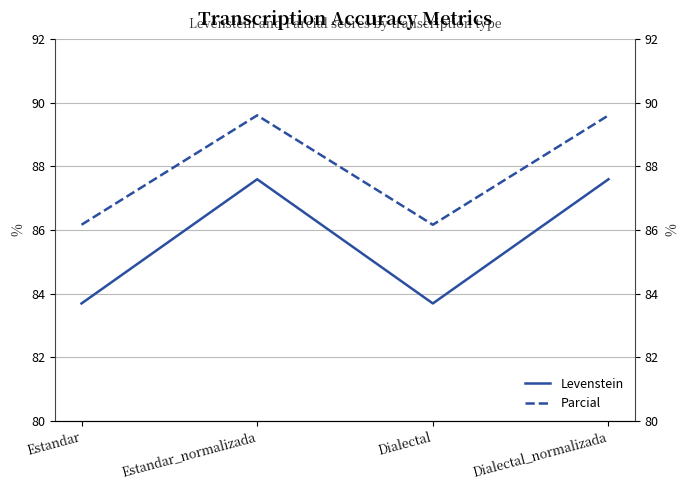

In Parcial, how many points are lower than both neighbors (excluding endpoints)?

1